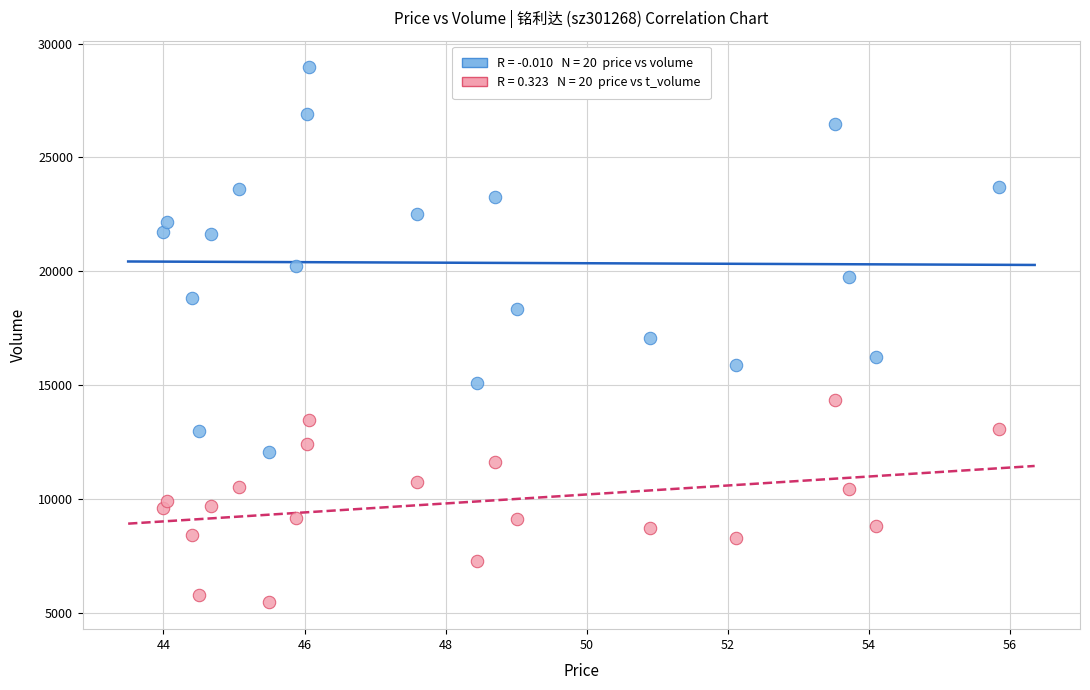

Across all data points, what is the range of Y values (max minus min)?

23495